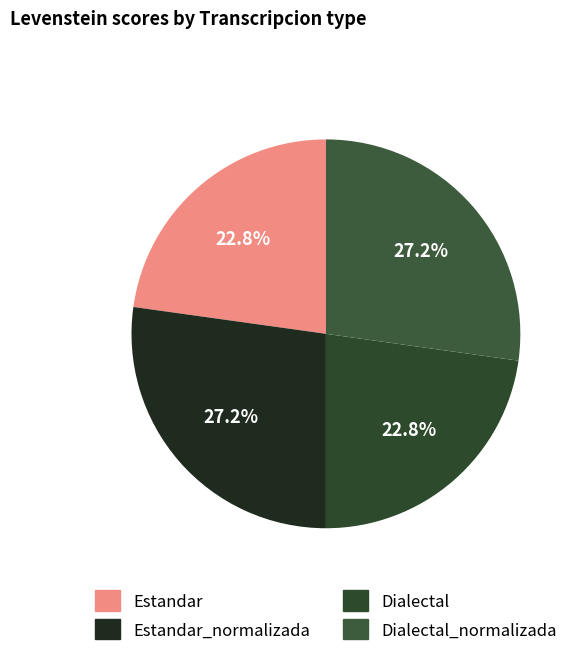

To the nearest percent, what portion does Dialectal_normalizada represent?

27%